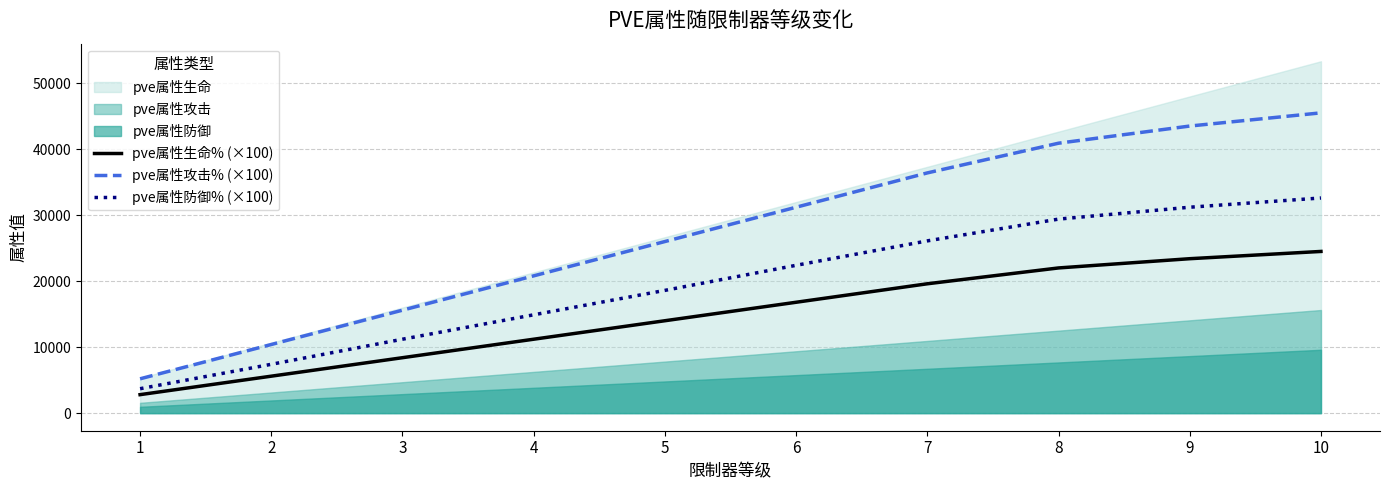

Which category has the highest value in the pve属性生命% (×100) series?

10